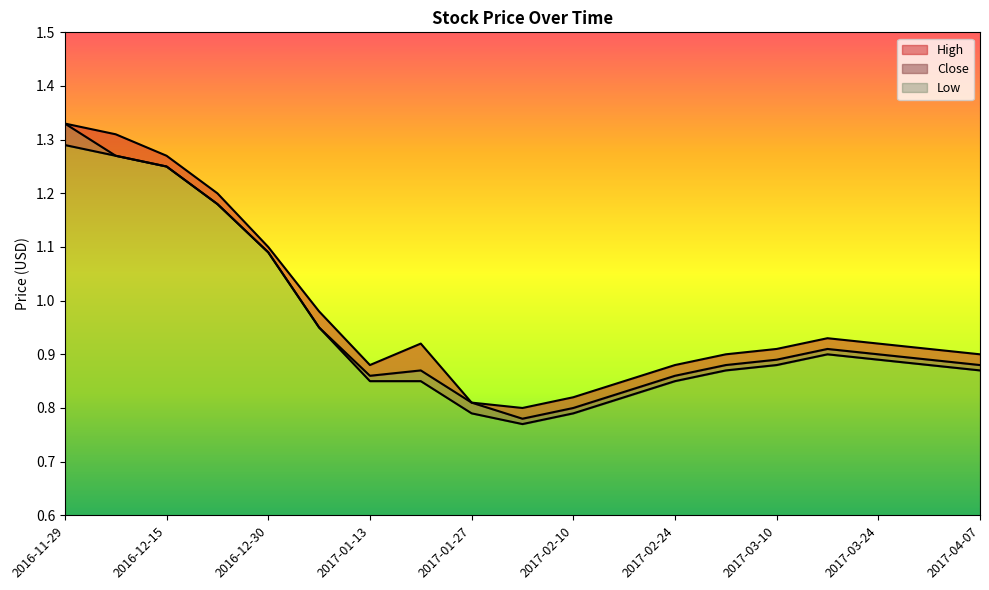

The Close series shows 0.9 at 2017-03-03. True or false?

True